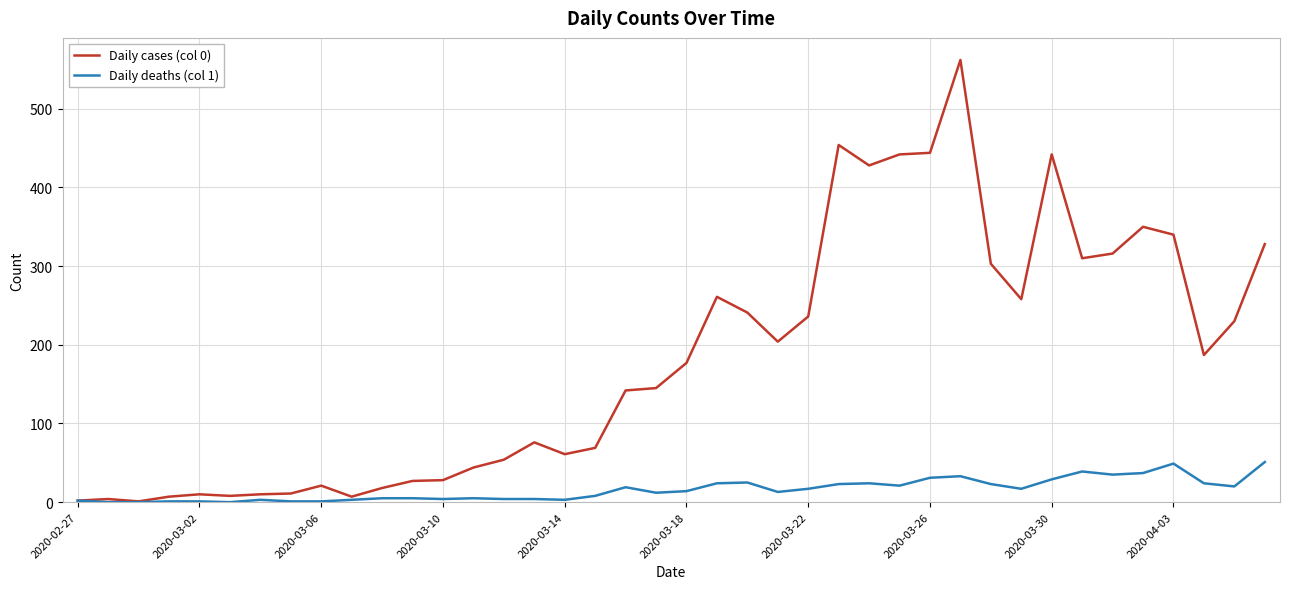

Which series has the largest total across all categories?

Daily cases (col 0)